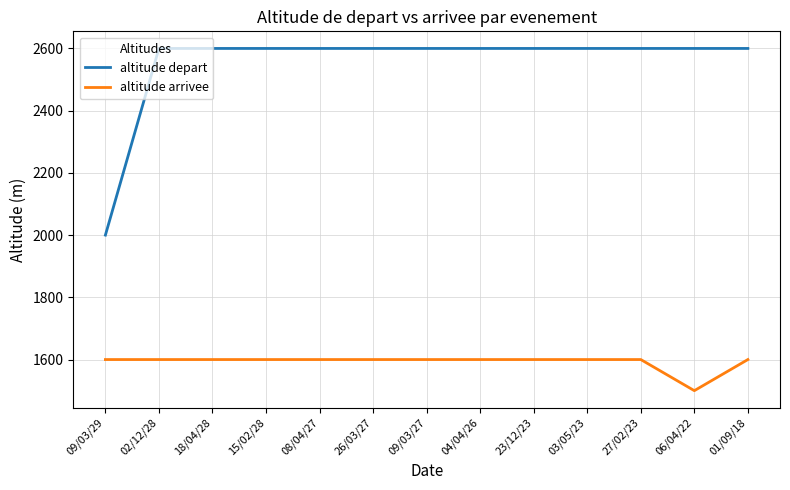

Is the value of altitude arrivee at 26/03/27 greater than the value of altitude depart at 02/12/28?

No